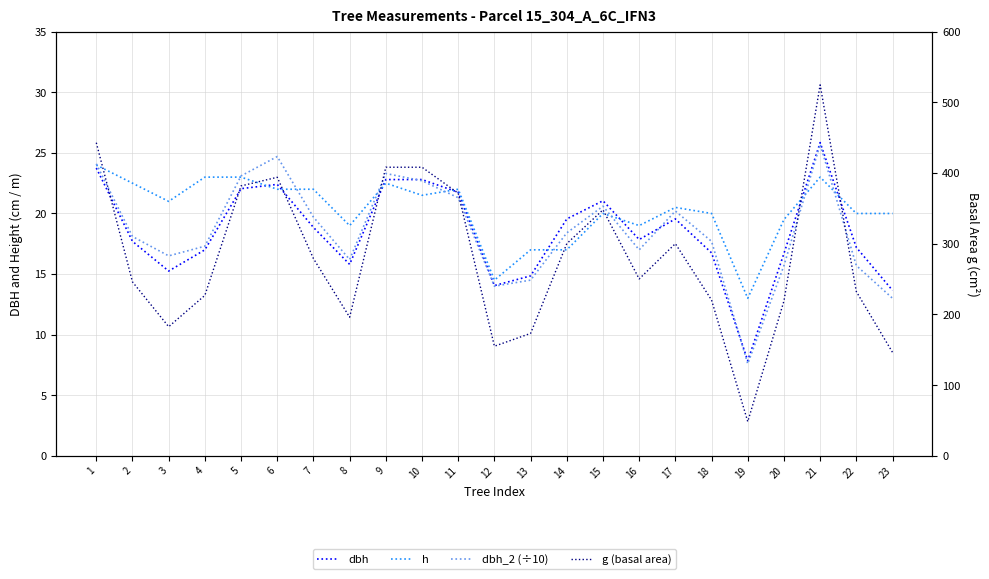

Is the value of dbh at 16 greater than the value of dbh_2 (÷10) at 7?

No